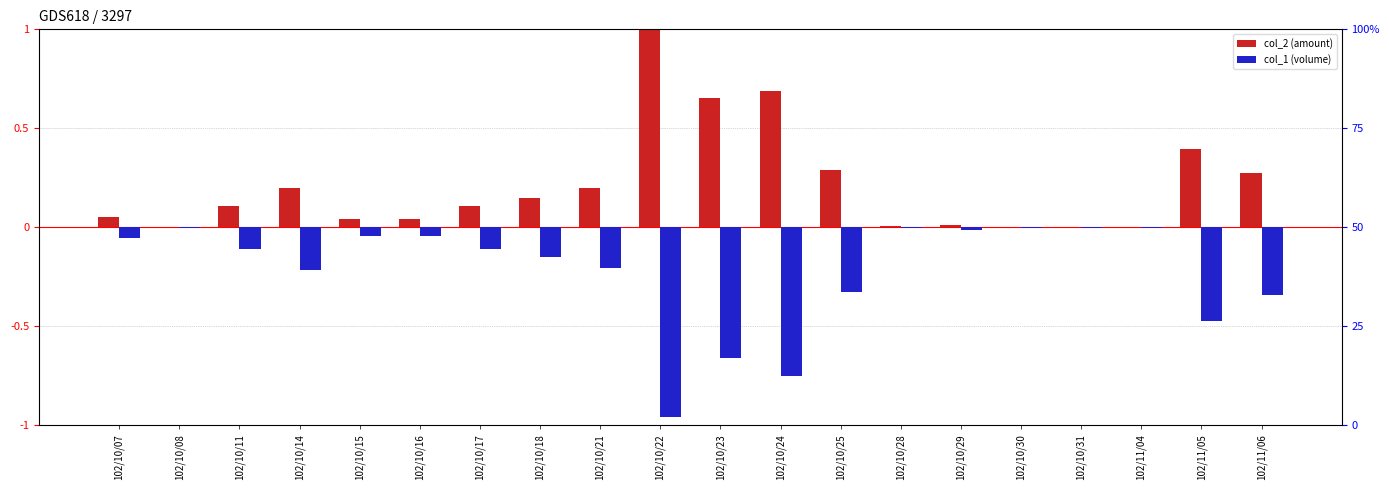

At 102/10/11, list the series in order from smallest to largest.

col_1 (volume), col_2 (amount)